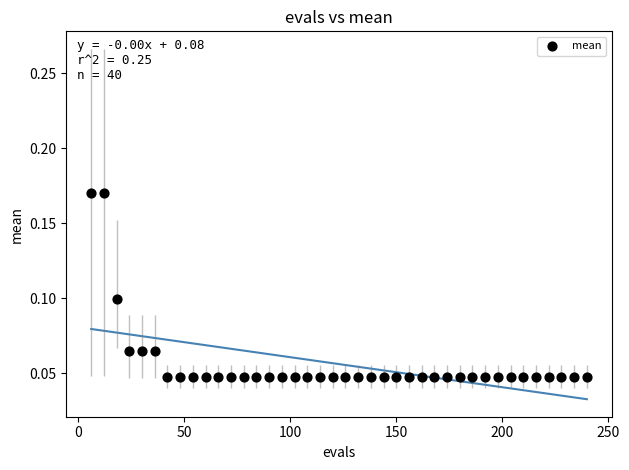

What is the range of X values (max minus min)?

234.0